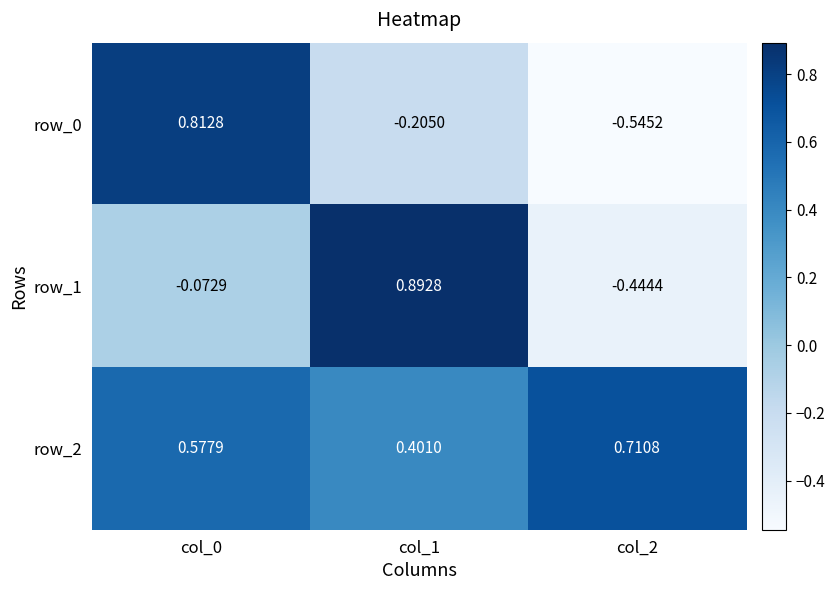

Is the value of row_2 at col_1 greater than the value of row_0 at col_2?

Yes